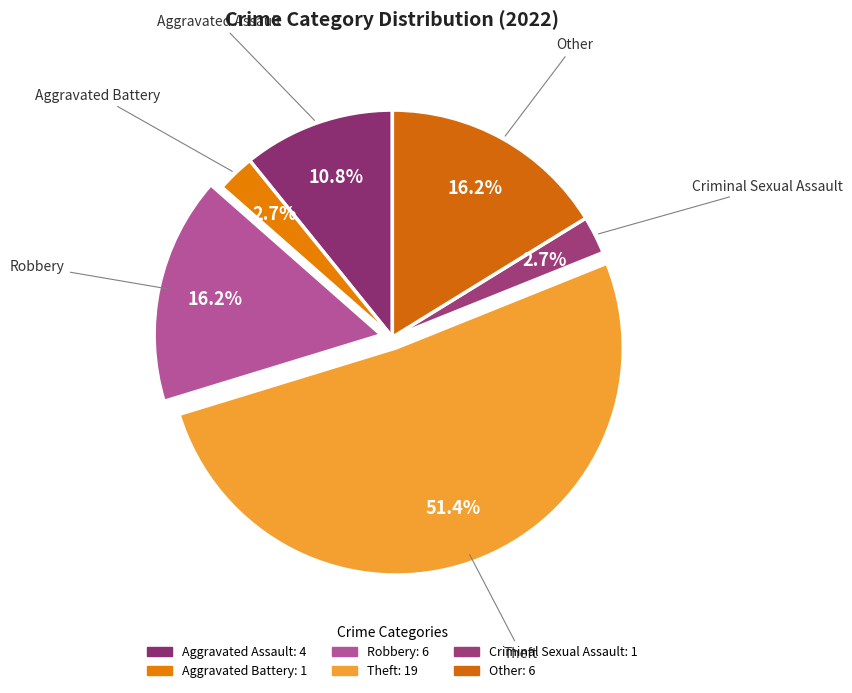

To the nearest percent, what percentage of the pie is Theft?

51%